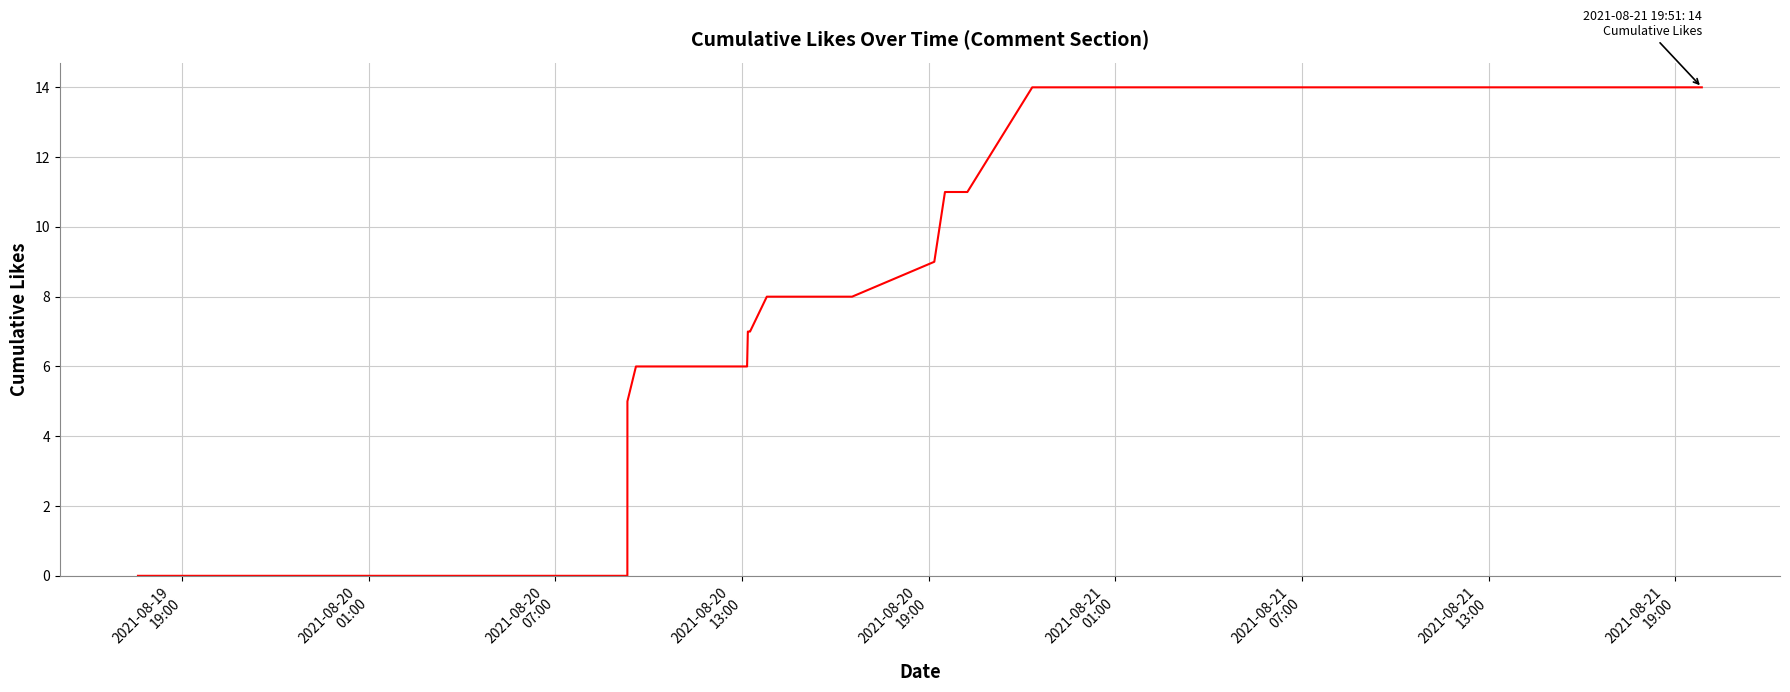

What is the maximum value shown in the chart?

14